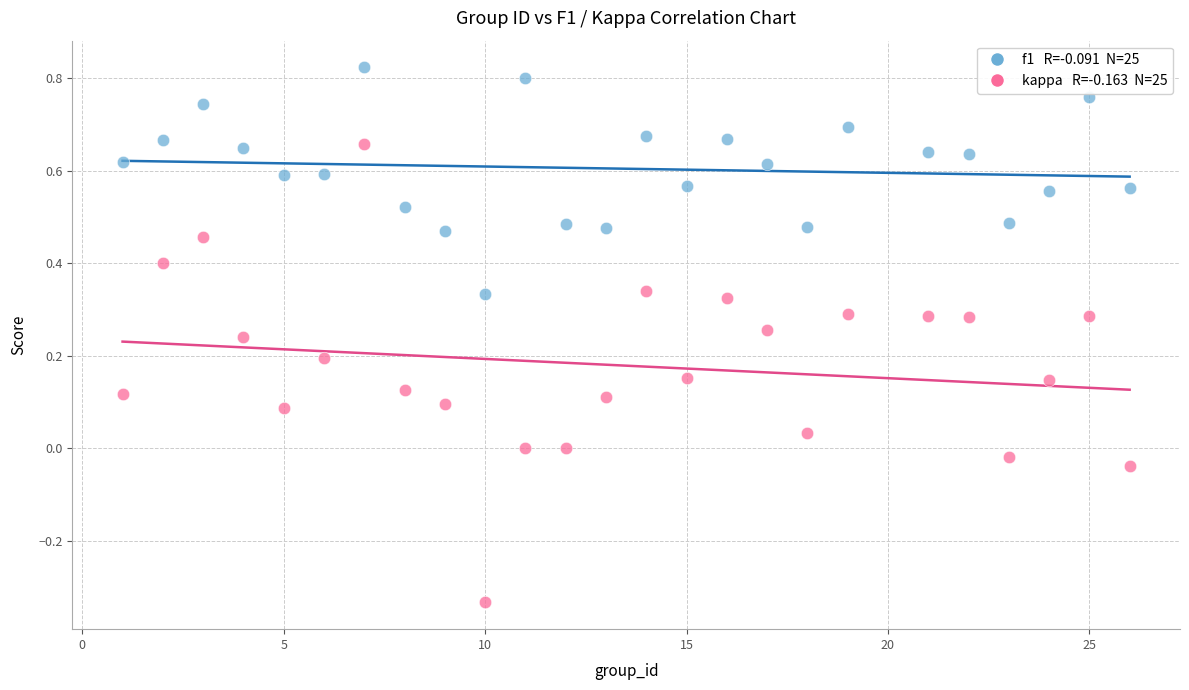

Across all data points, what is the range of X values (max minus min)?

25.0